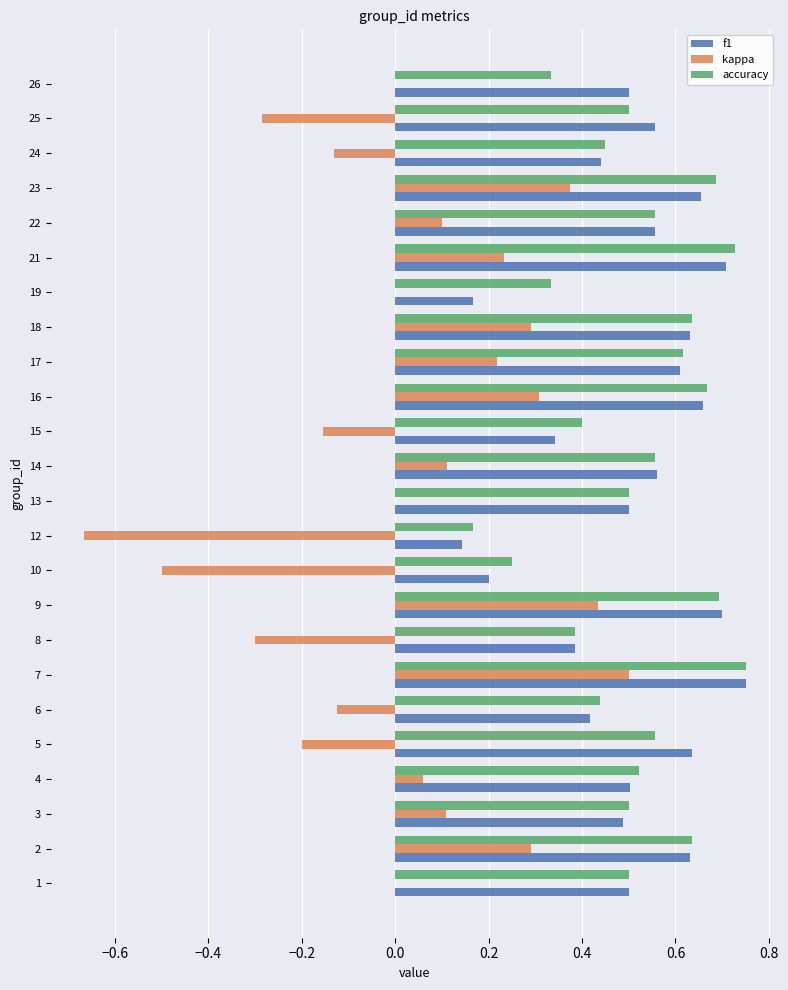

How many series are shown in this chart?

3